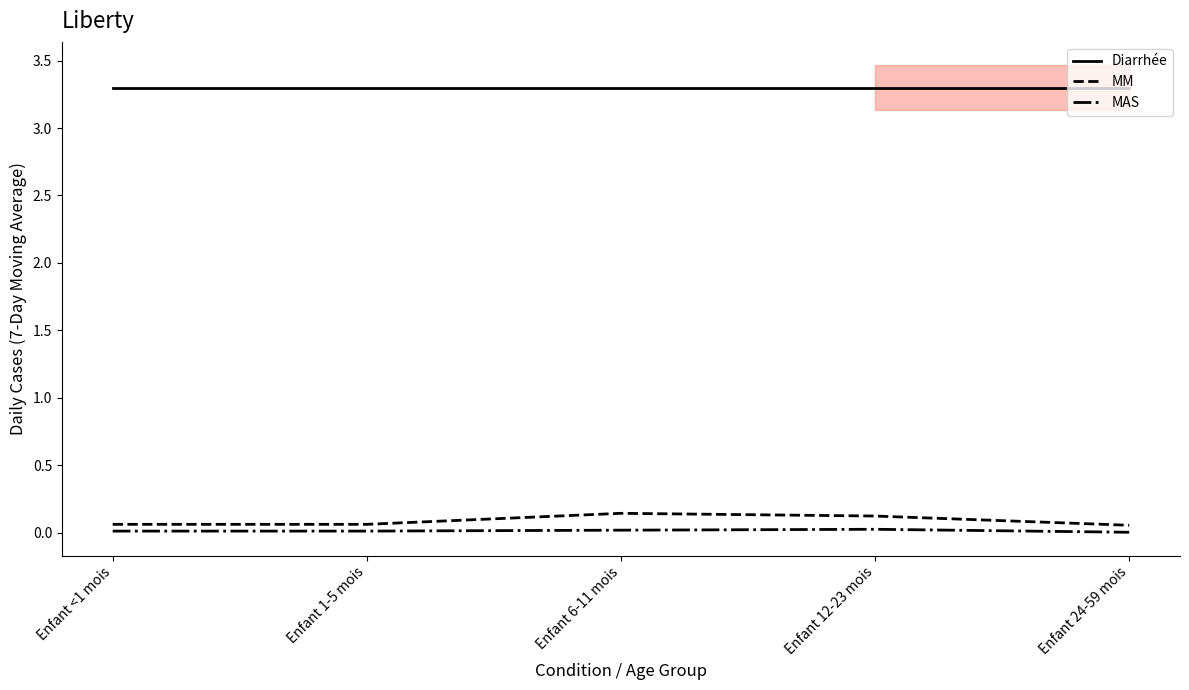

True or false: Diarrhée and MAS intersect in this chart.

False